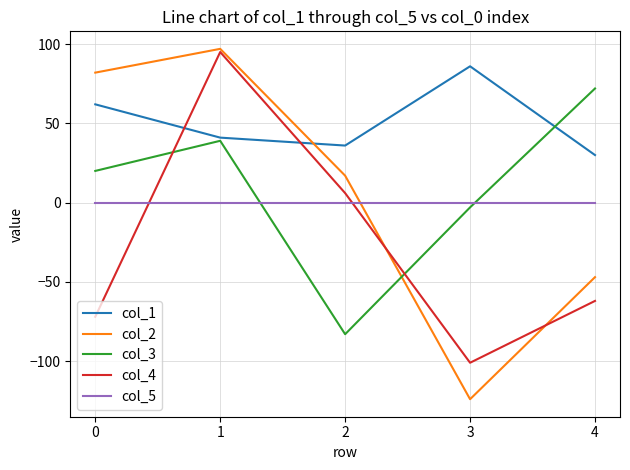

Where is the first local maximum for col_4?

1